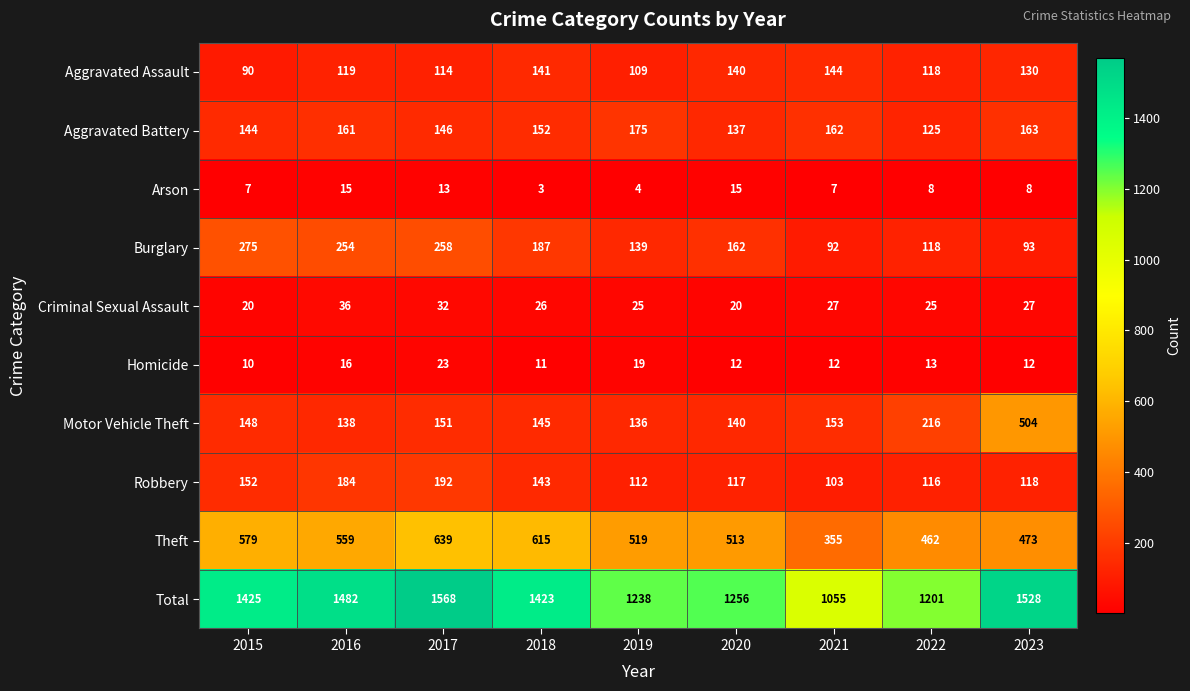

Which series changed the most between 2019 and 2023?

Motor Vehicle Theft